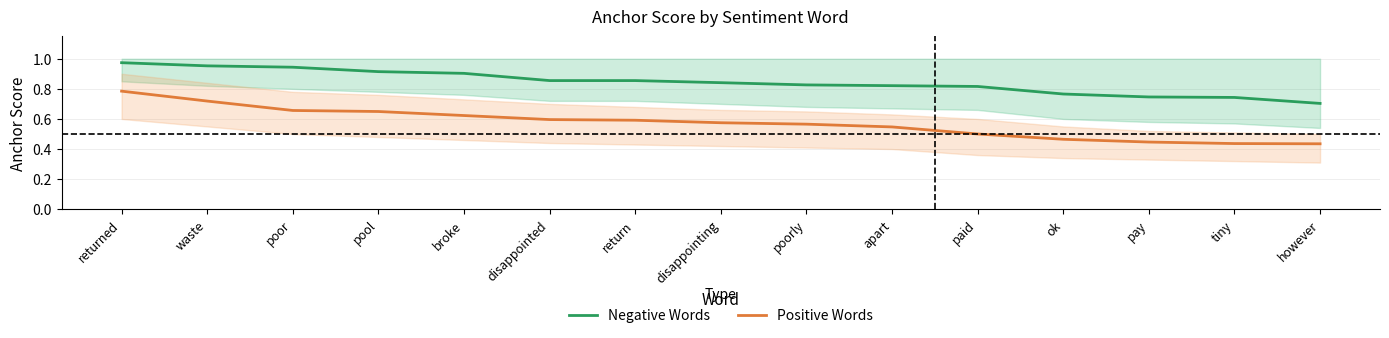

How many data points does each series have?

15